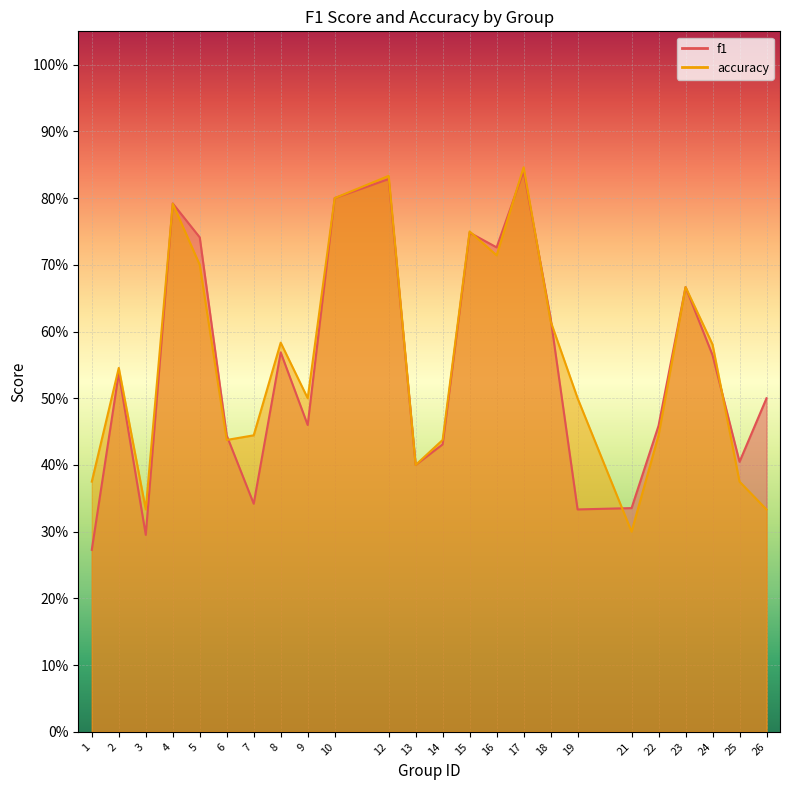

What are all the series names shown in the legend?

f1, accuracy